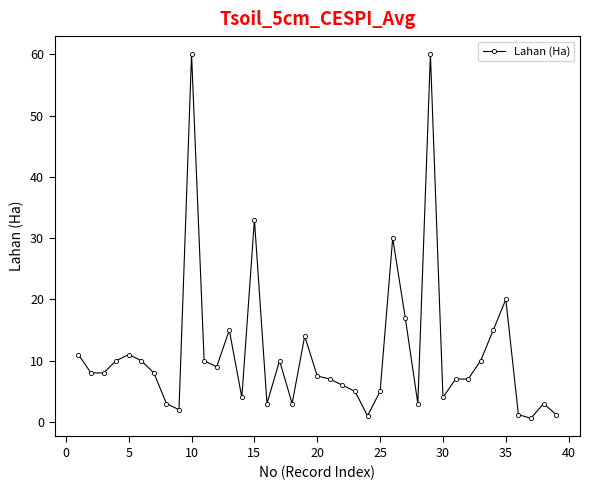

What is the average value?

11.3